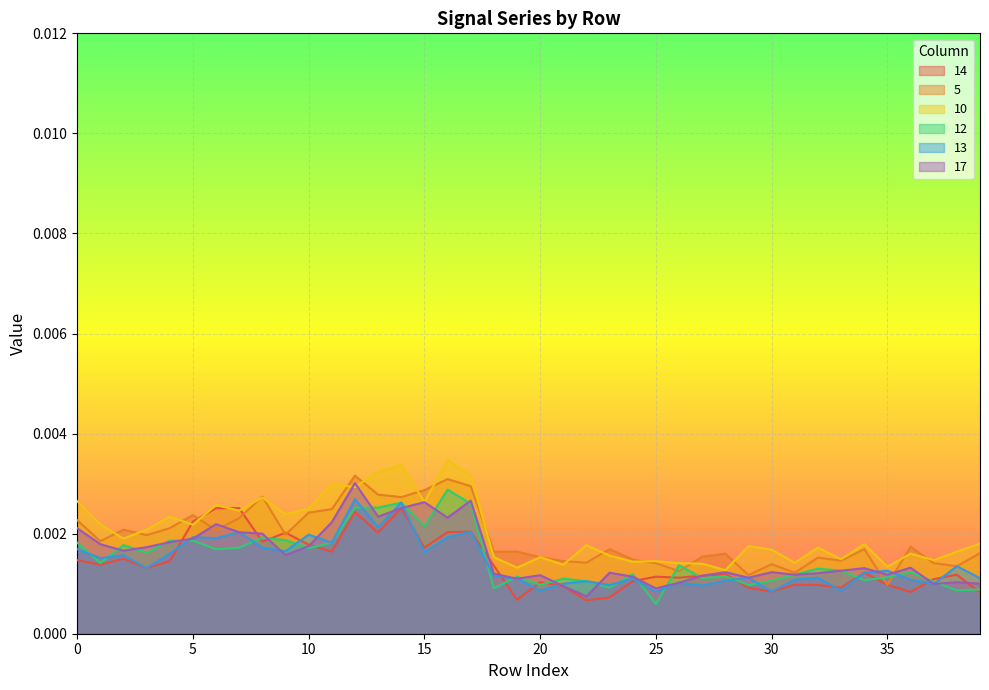

Between which two adjacent categories do 13 and 12 first intersect?

0 and 1